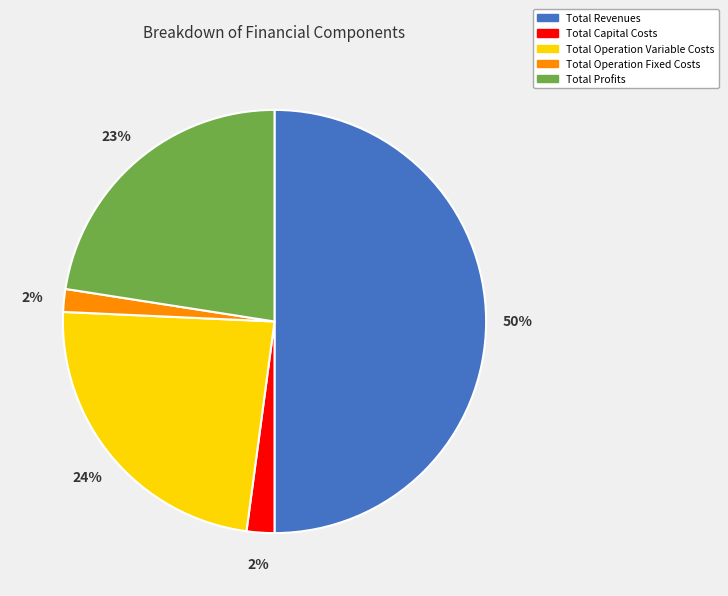

How many slices are in this pie chart?

5